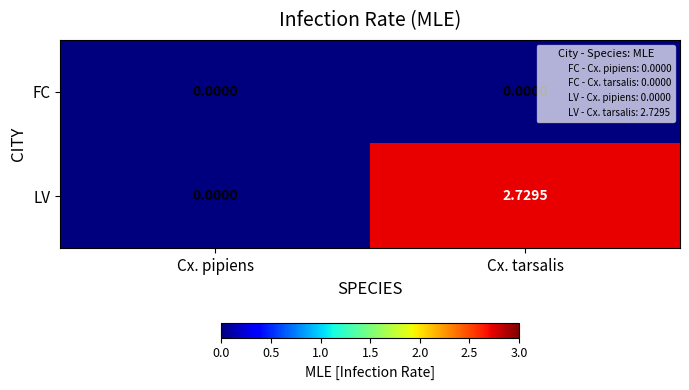

Which series has the largest total across all categories?

LV